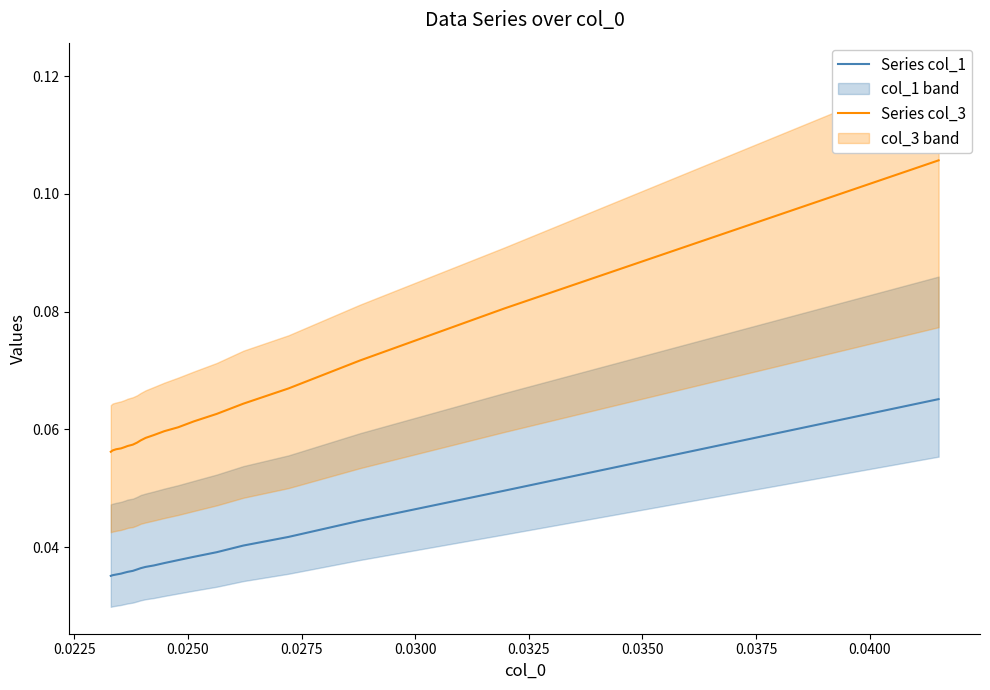

Is it true that Series col_3 equals 0.1 at 0.0300?

True